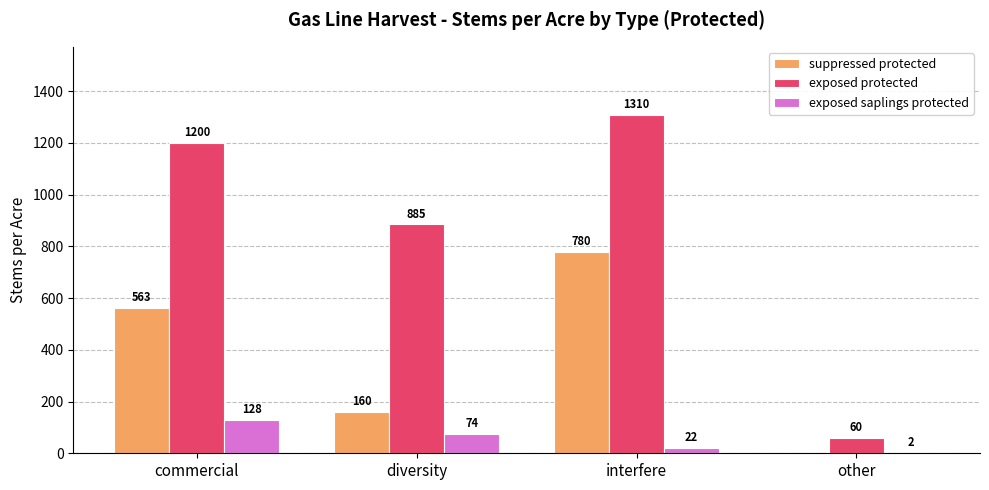

Which series has the largest total across all categories?

exposed protected